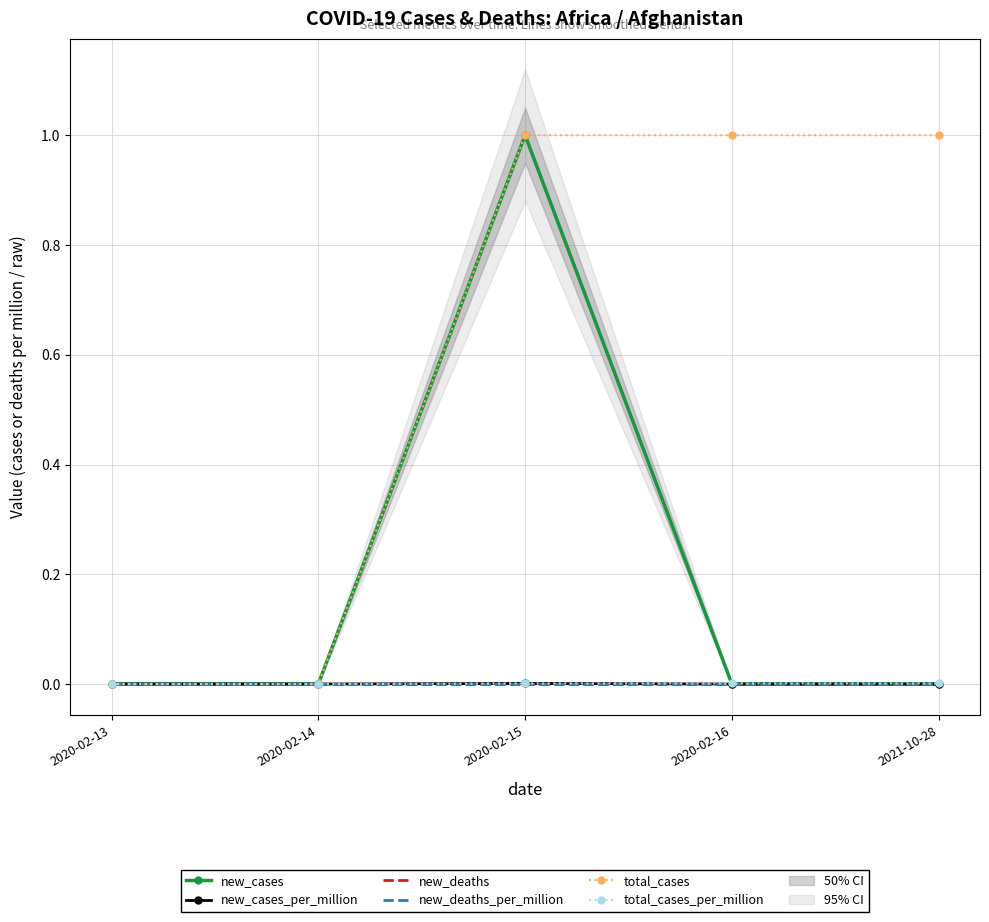

Reading left to right, list all the values displayed in this chart.

new_cases: 0.0	0.0	1.0	0.0	0.0
new_cases_per_million: 0.0	0.0	0.0	0.0	0.0
new_deaths: 0.0	0.0	0.0	0.0	0.0
new_deaths_per_million: 0.0	0.0	0.0	0.0	0.0
total_cases: 0.0	0.0	1.0	1.0	1.0
total_cases_per_million: 0.0	0.0	0.0	0.0	0.0